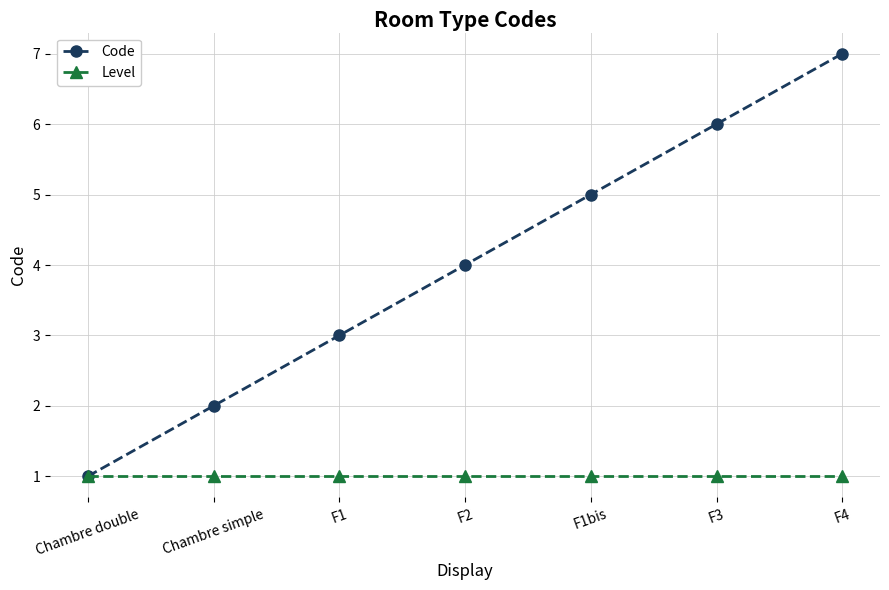

True or false: Code has more than 0 interior local peaks.

False